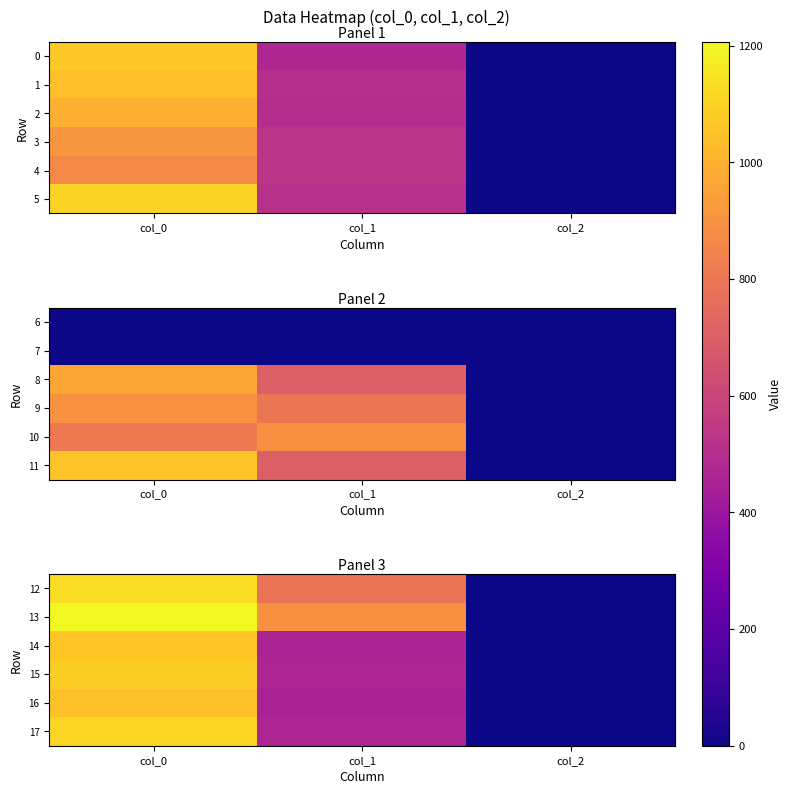

True or false: 15 has a value of 2.0 at col_2.

True